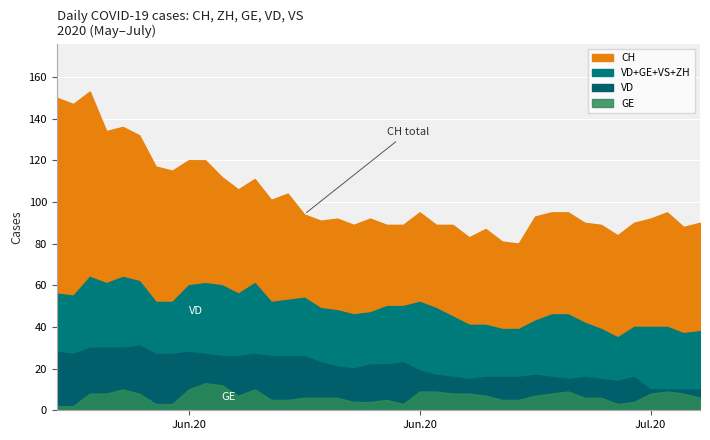

What is the highest value of the VD series?

31